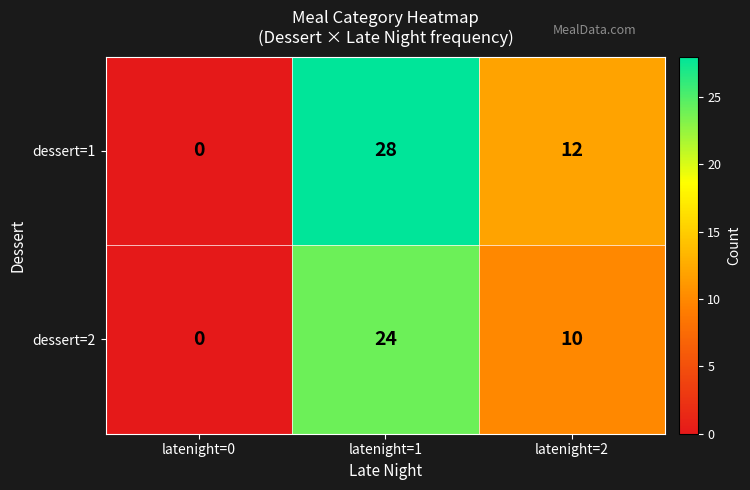

Reading right to left, transcribe all the data shown in this chart.

dessert=1: 12	28	0
dessert=2: 10	24	0